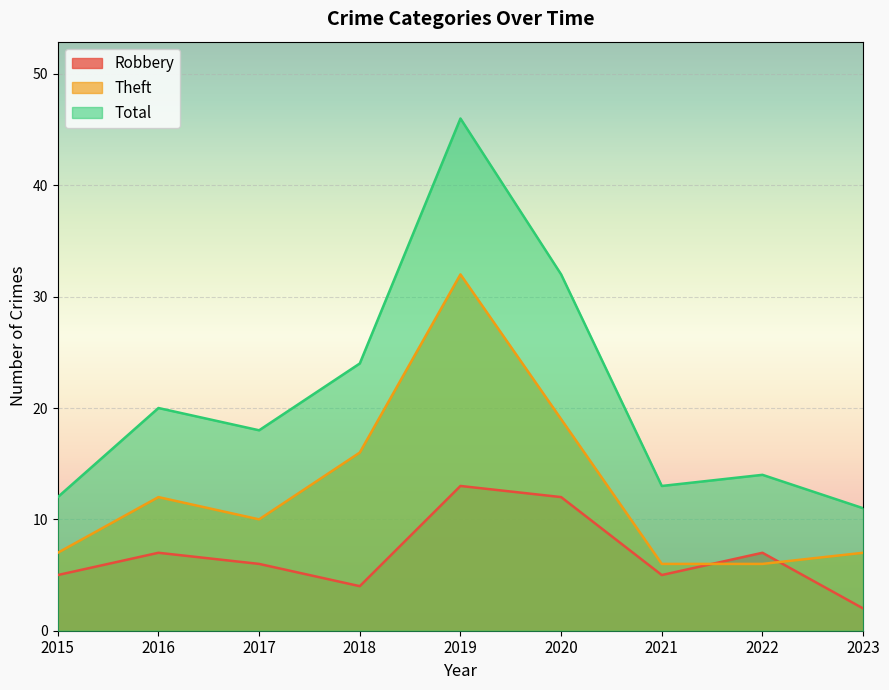

What is the sum of the Robbery values at 2020 and 2018?

16